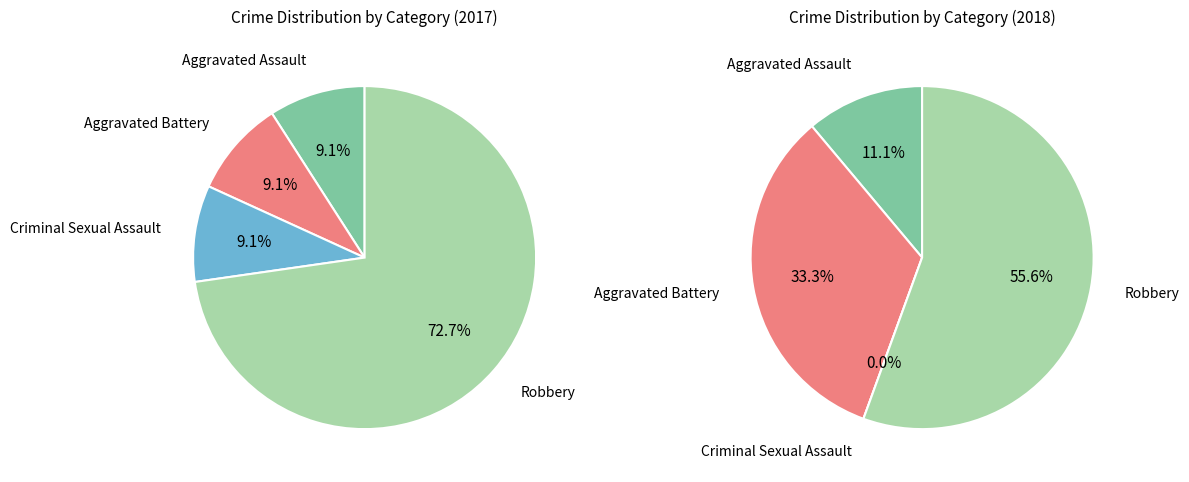

To the nearest percent, what is the difference between the largest and smallest slice percentages?

56%